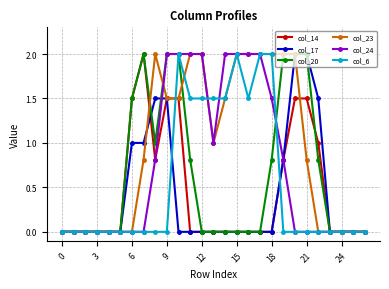

What is the maximum value shown in the chart?

2.0